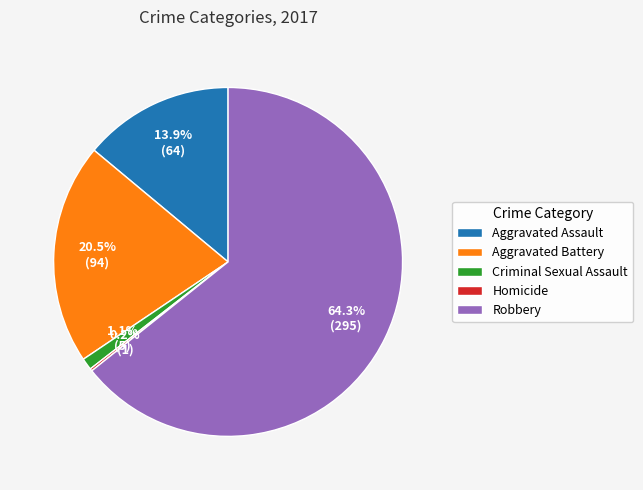

To the nearest percent, what is the combined percentage of Robbery and Aggravated Assault?

78%